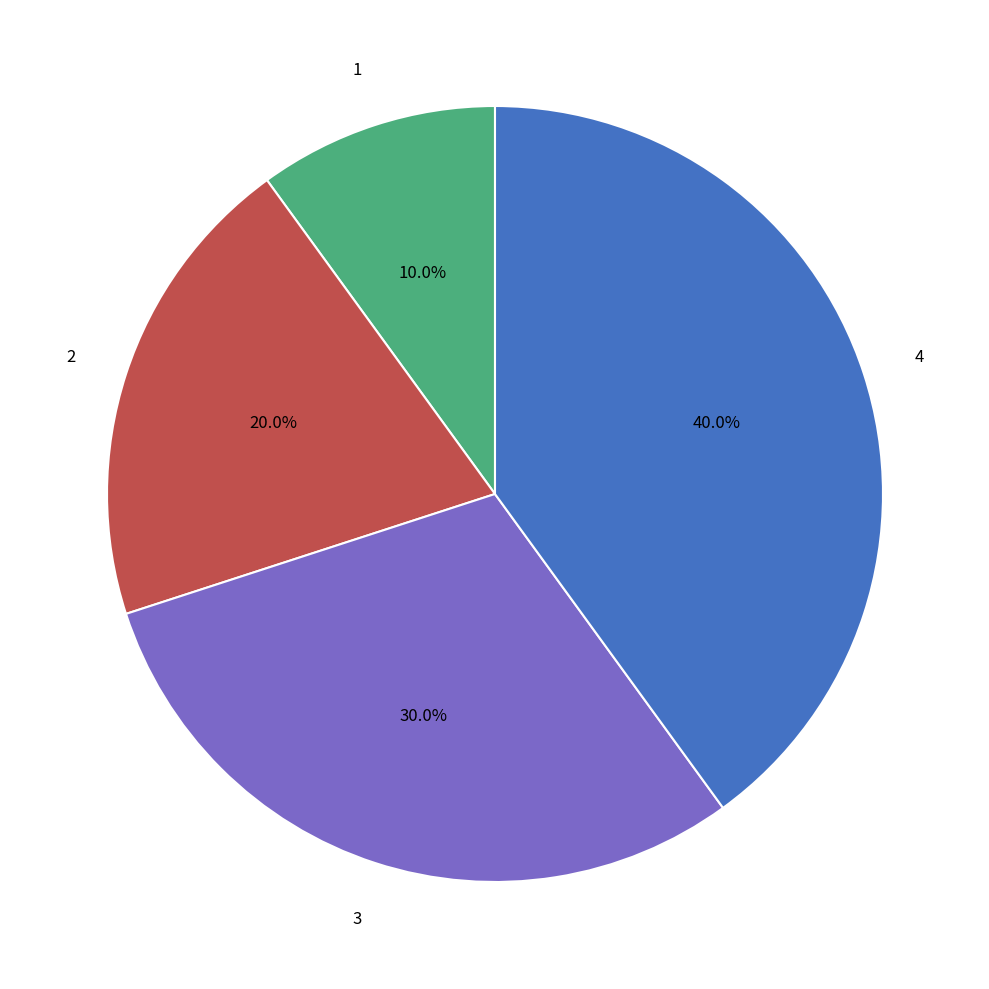

Does any single category account for the majority?

No